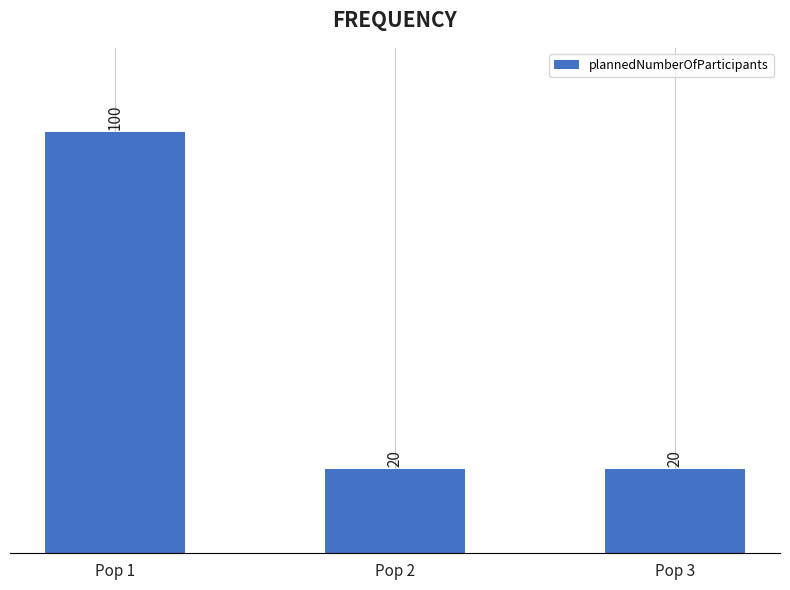

How many categories are shown in the chart?

3